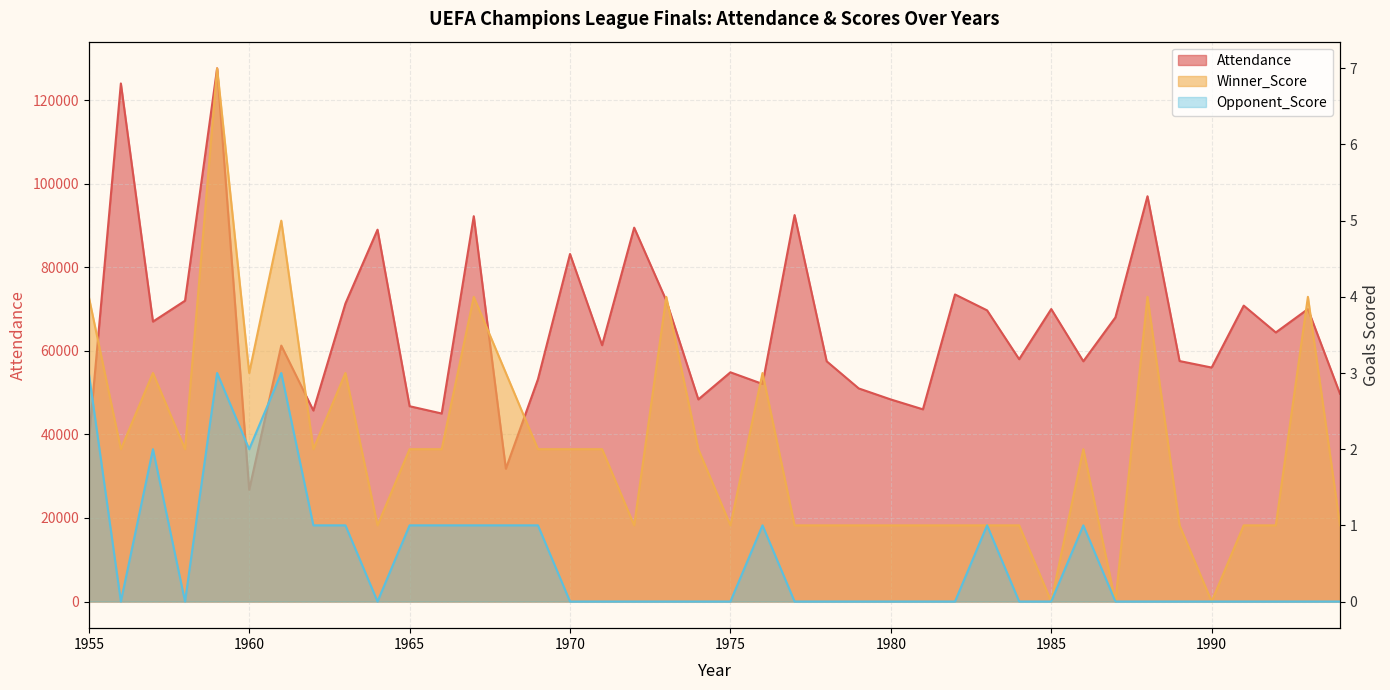

What is the total value across all series at 1990?

56000